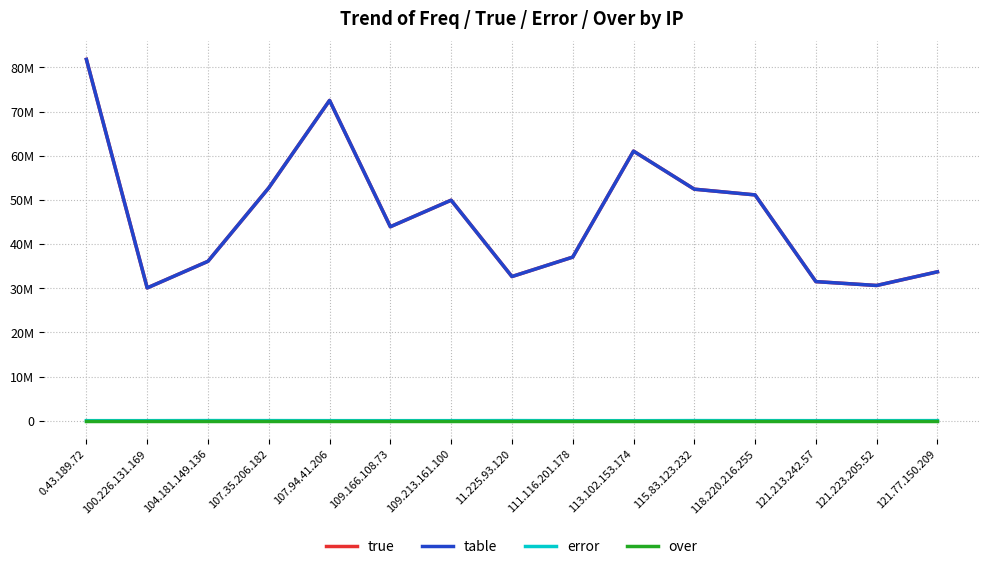

Does the chart display data point markers on the line(s)?

No